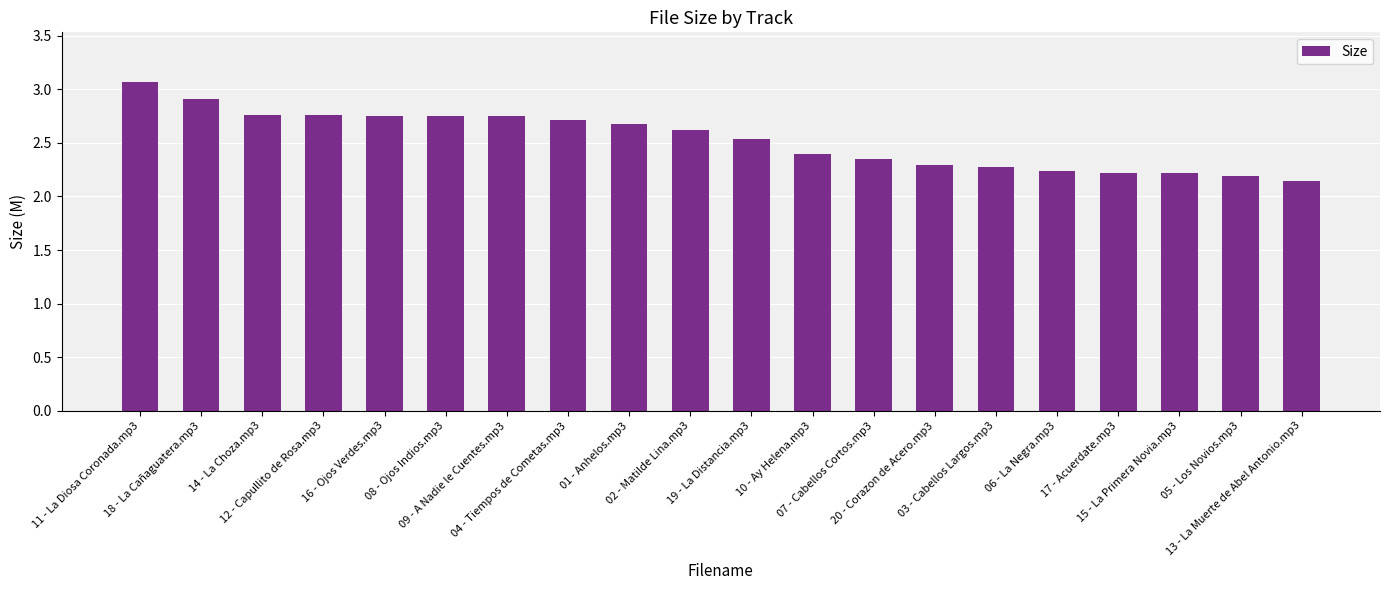

At which category does the chart reach its peak across all series?

11 - La Diosa Coronada.mp3